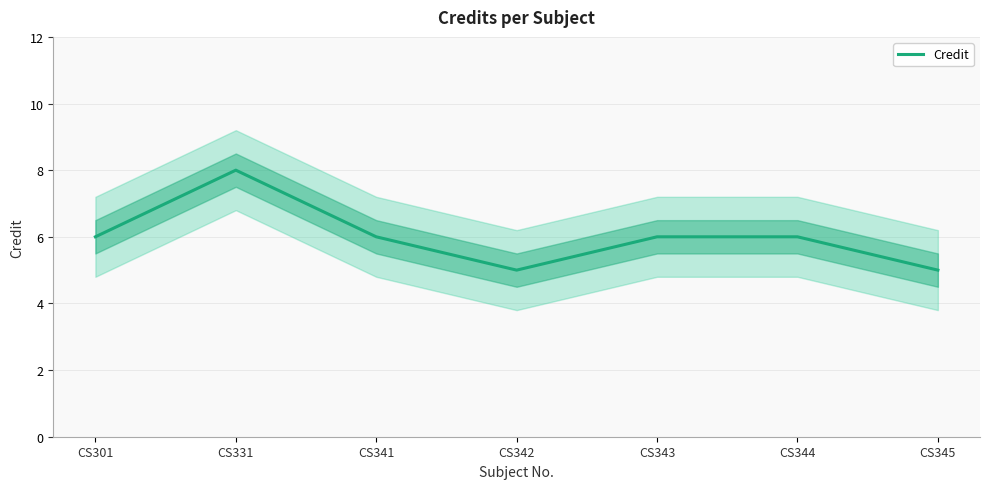

At which category does the chart reach its minimum across all series?

CS342